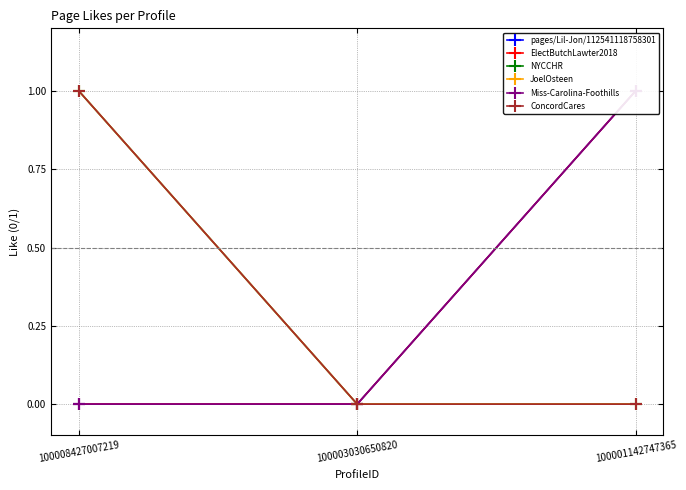

At which label is NYCCHR closest to 0?

100003030650820